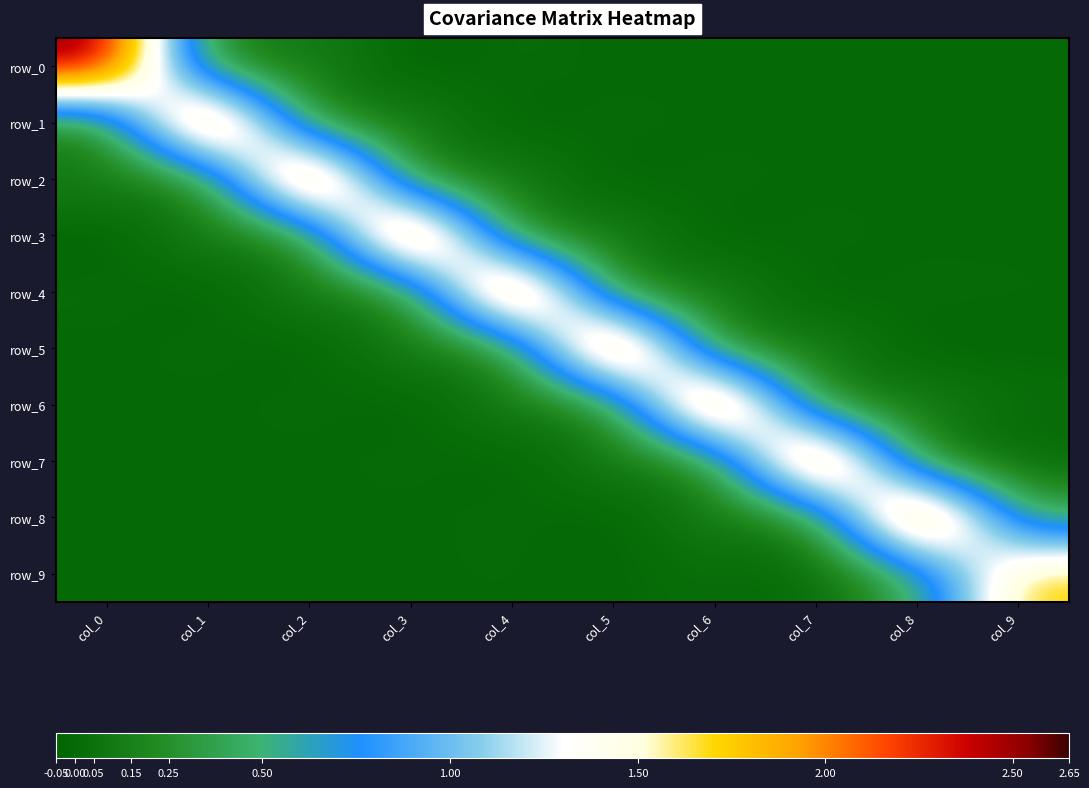

Is it true that row_0 equals 0.0 at col_4?

False